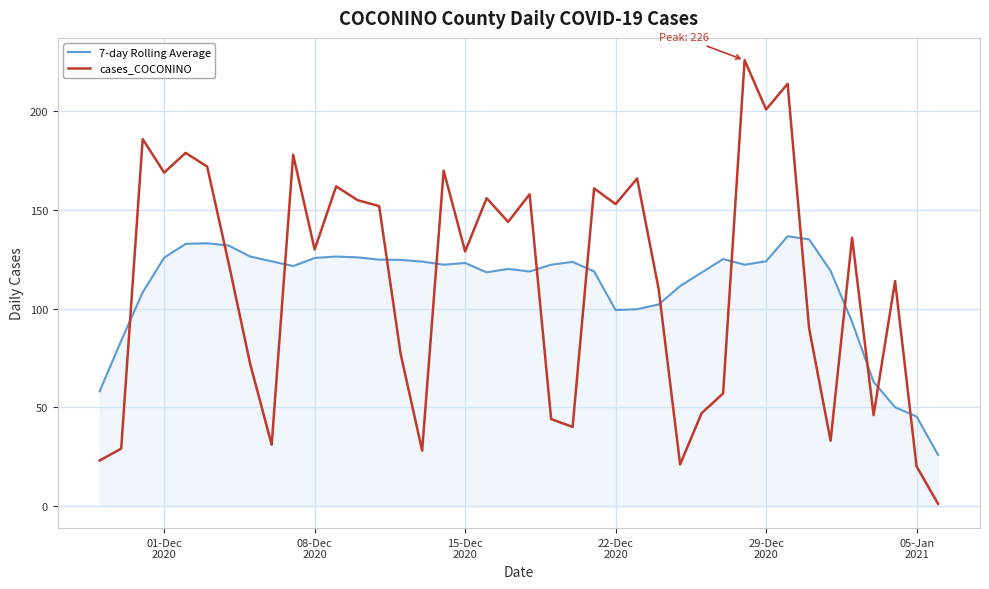

Rank the series by their maximum value, from highest to lowest.

cases_COCONINO, 7-day Rolling Average